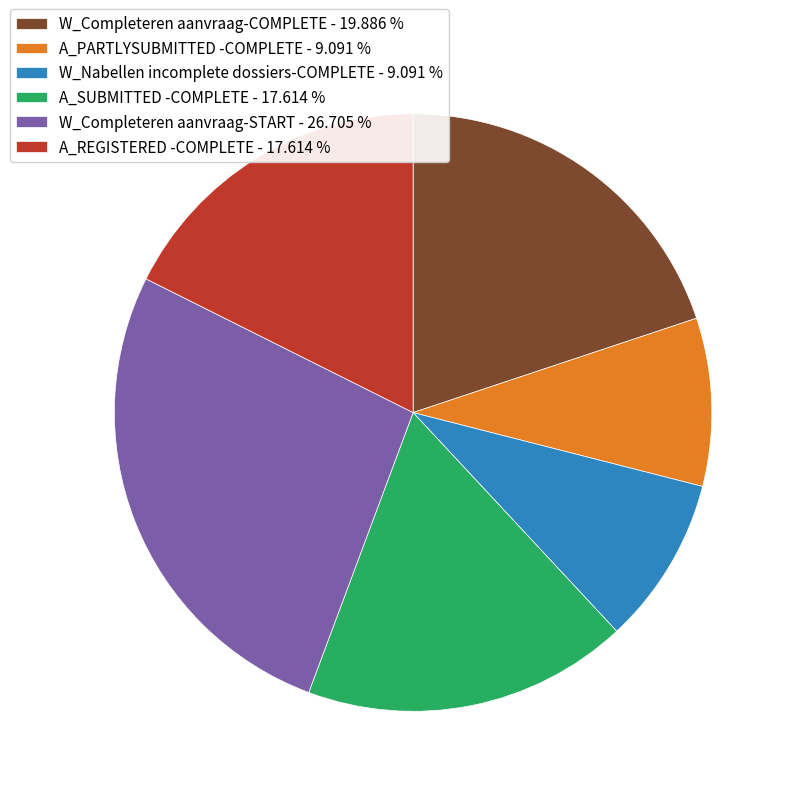

Is the sum of A_REGISTERED -COMPLETE - 17.614 % and A_PARTLYSUBMITTED -COMPLETE - 9.091 % greater than half?

No